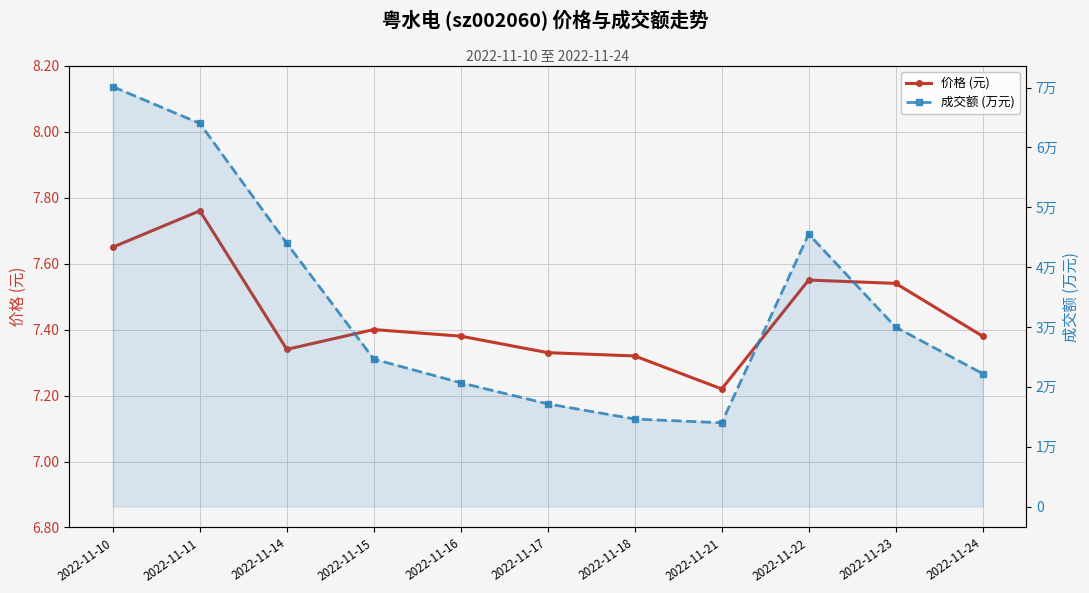

Reading left to right, list all the values displayed in this chart.

价格 (元): 7.7	7.8	7.3	7.4	7.4	7.3	7.3	7.2	7.5	7.5	7.4
成交额 (万元): 70152.0	64002.0	43967.0	24630.0	20671.0	17153.0	14620.0	13993.0	45513.0	29978.0	22212.0